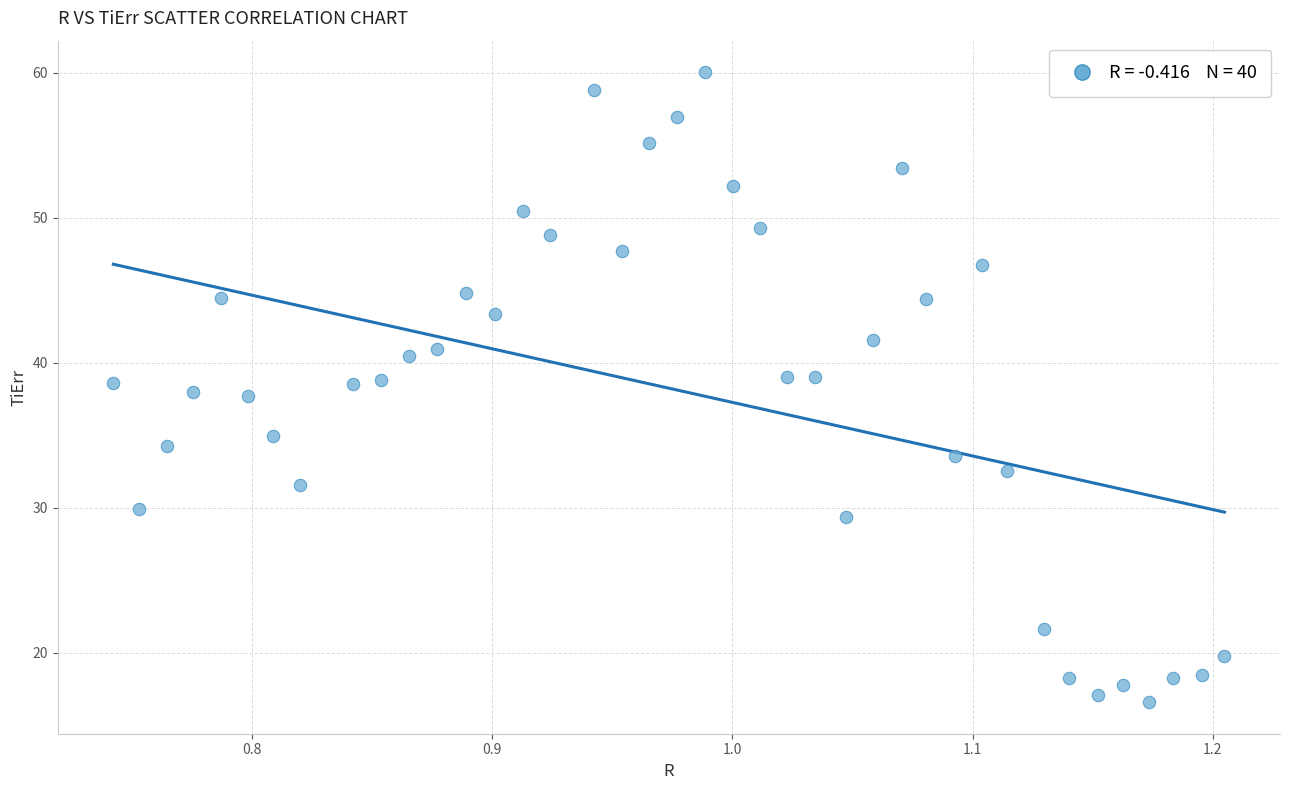

What is the range of Y values (max minus min)?

43.5